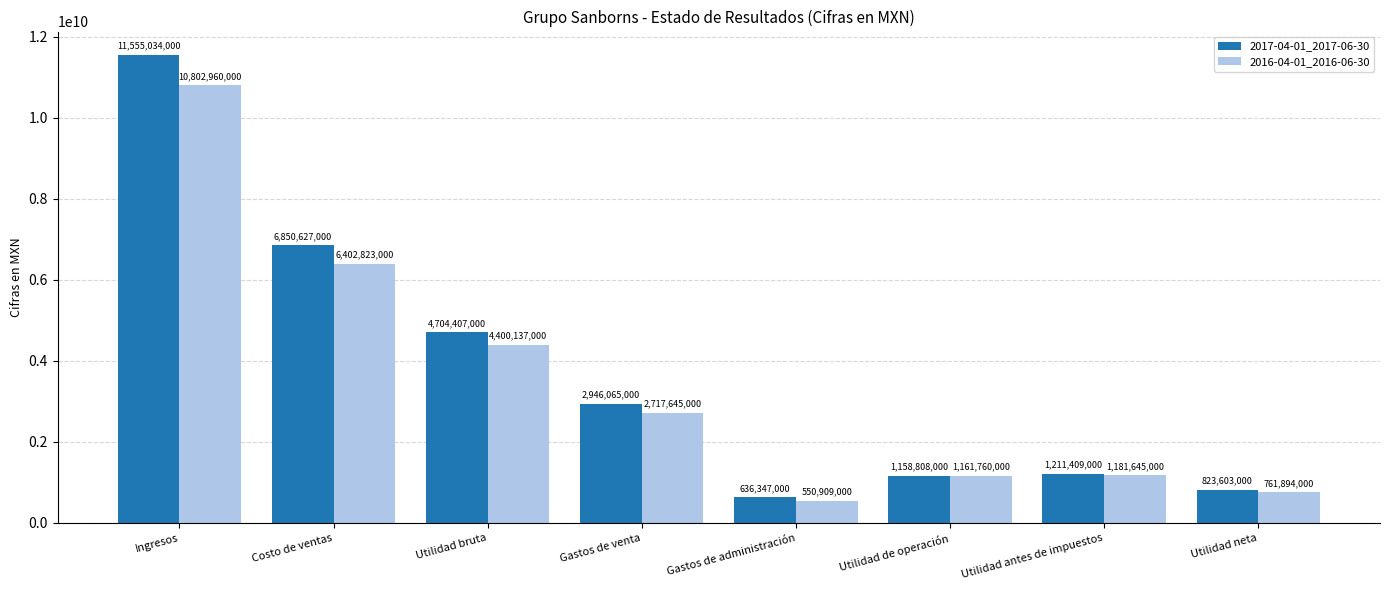

True or false: 2017-04-01_2017-06-30 has a value of 281190211 at Utilidad antes de impuestos.

False